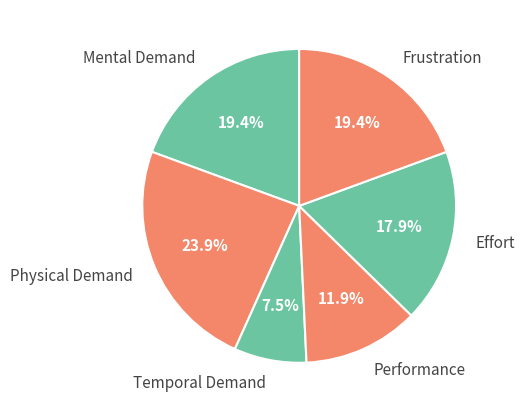

How many slices are in this pie chart?

6